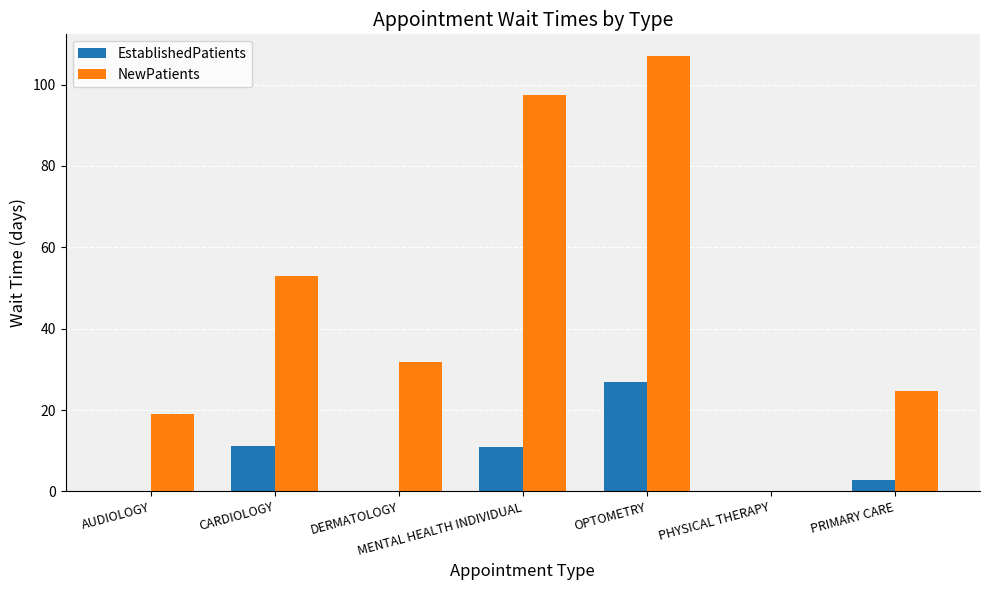

Count the number of categories in the chart.

7